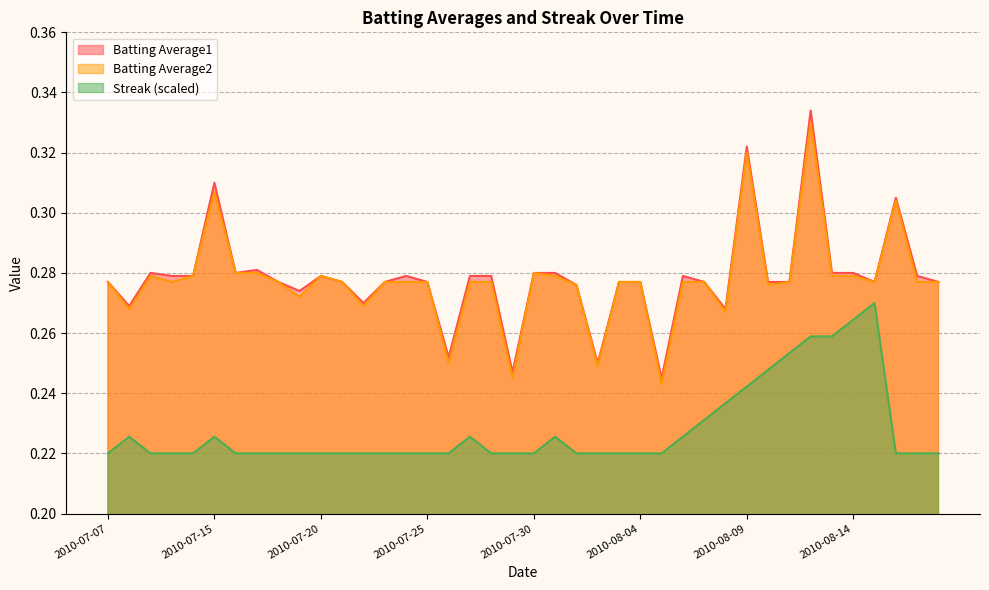

Is the value of Streak at 2010-07-31 greater than the value of Batting Average1 at 2010-07-28?

No